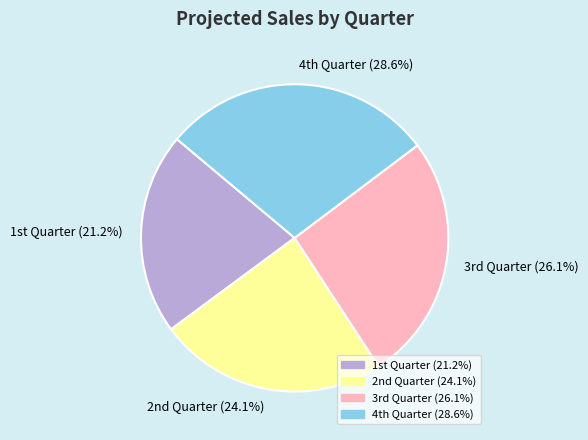

To the nearest percent, what is the average slice percentage?

25%